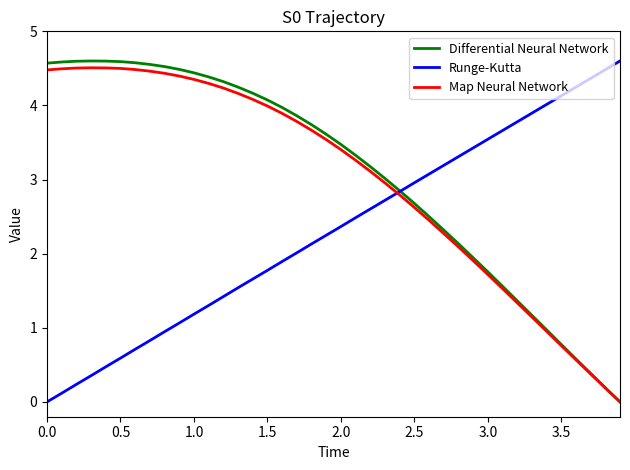

What is the greatest value displayed?

4.6